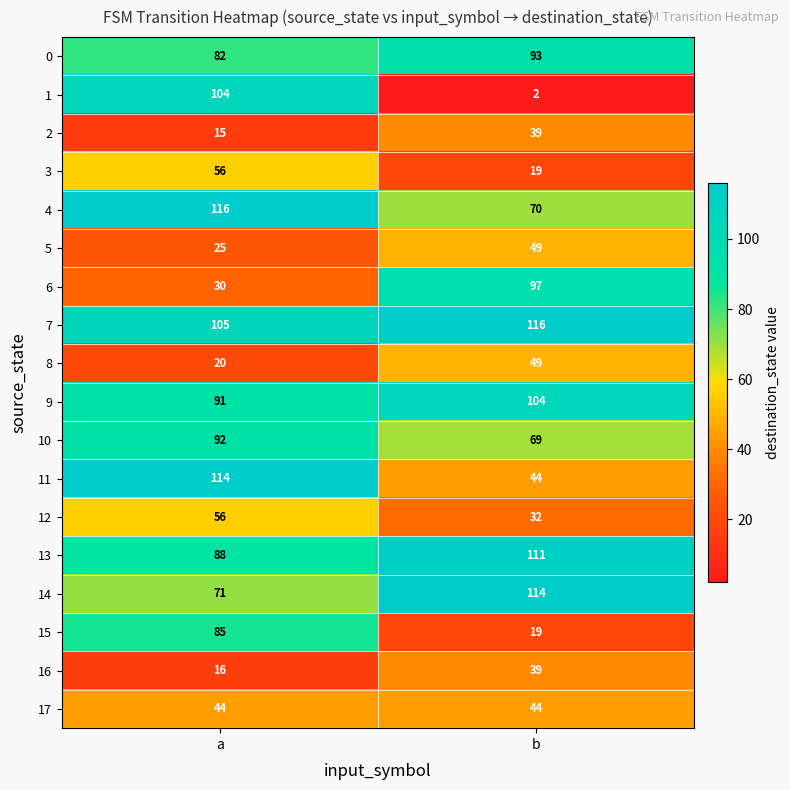

At which label is 0 closest to 87?

a